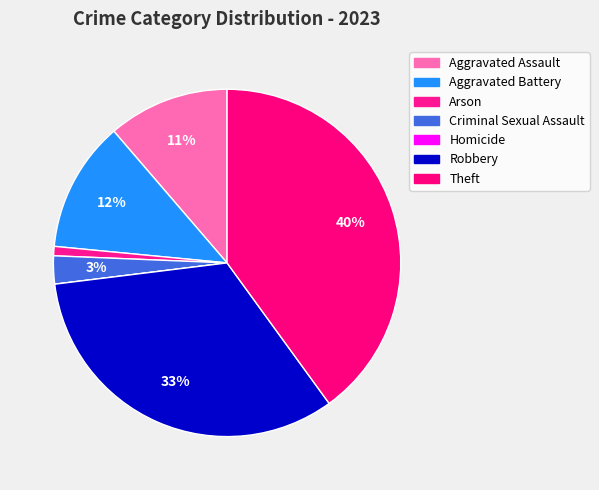

What percentage is the Aggravated Assault slice, to the nearest percent?

11%